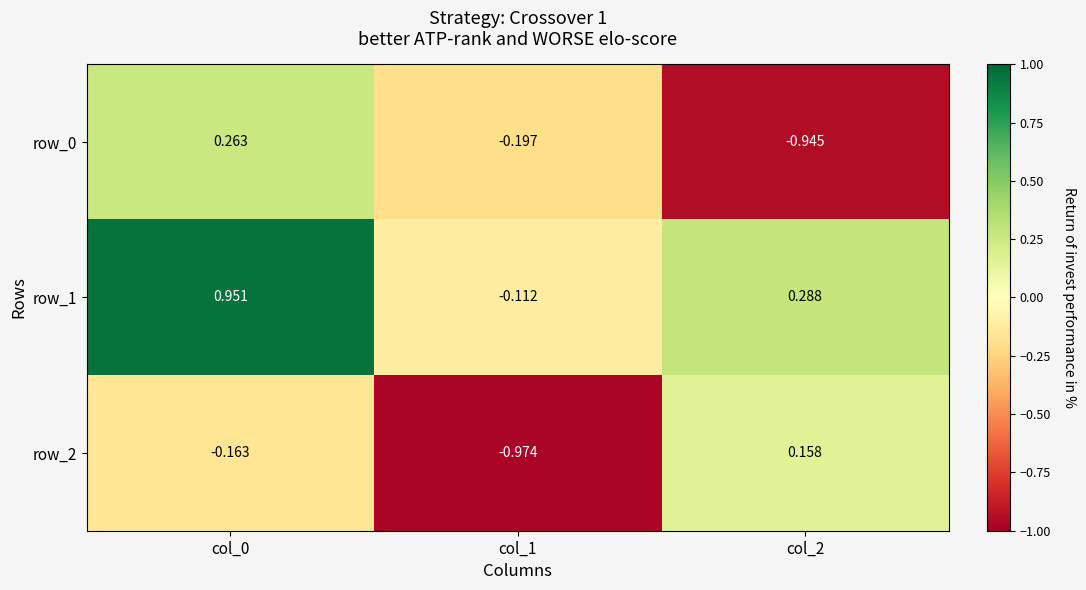

What is the minimum value shown in the chart?

-1.0